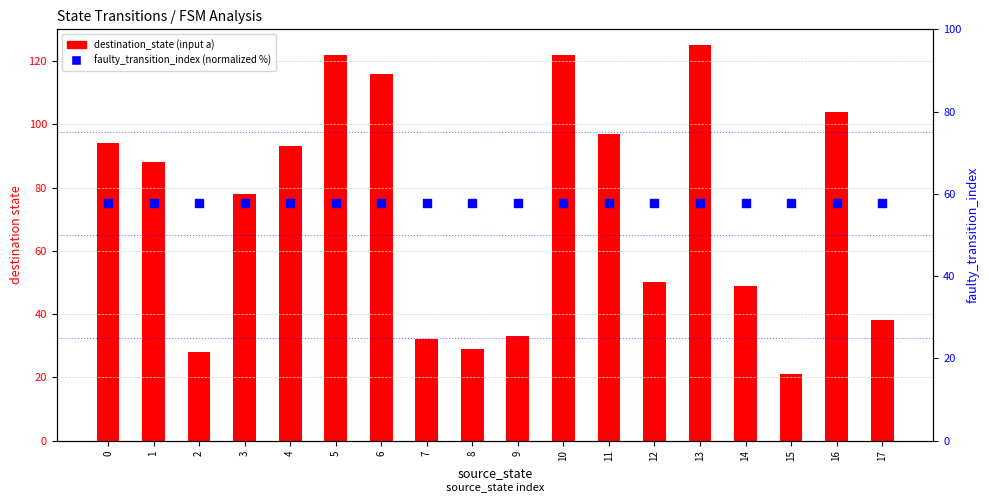

Is the value of faulty_transition_index (normalized %) at 0 greater than the value of destination_state (input a) at 0?

No